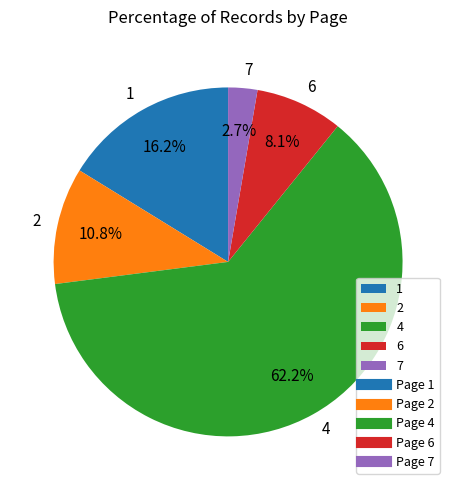

Is there any slice that represents more than half of the pie?

Yes